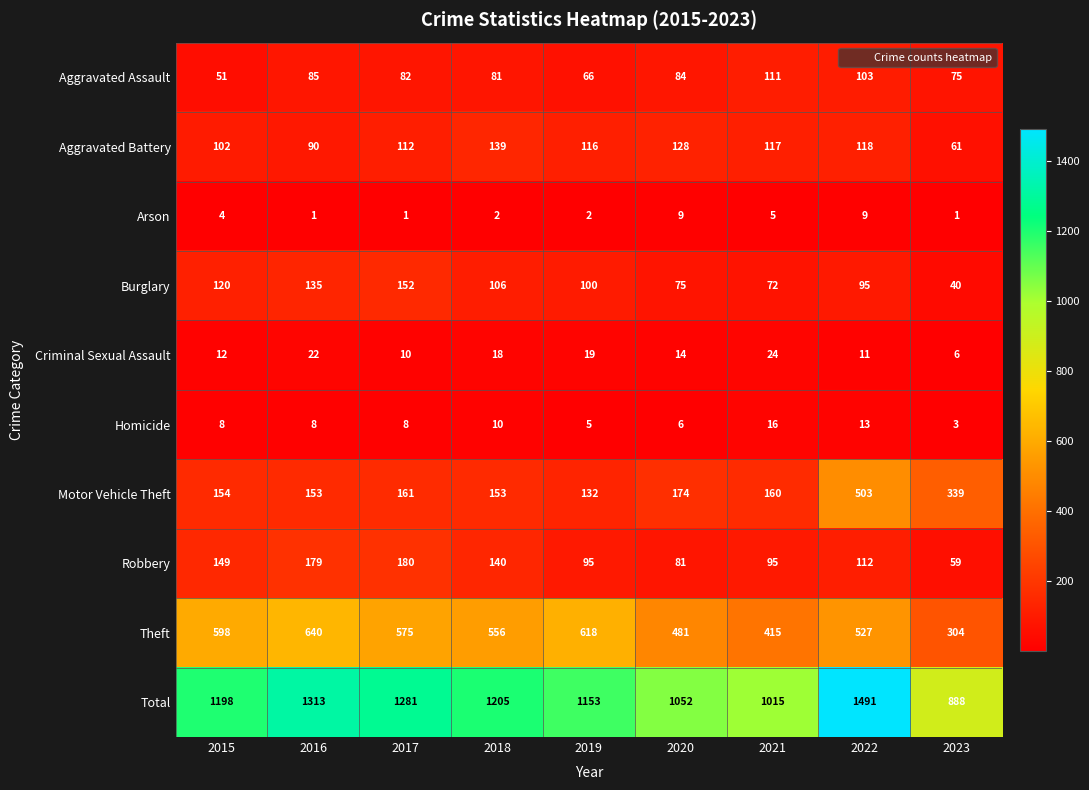

Is it true that Robbery equals 113 at 2020?

False